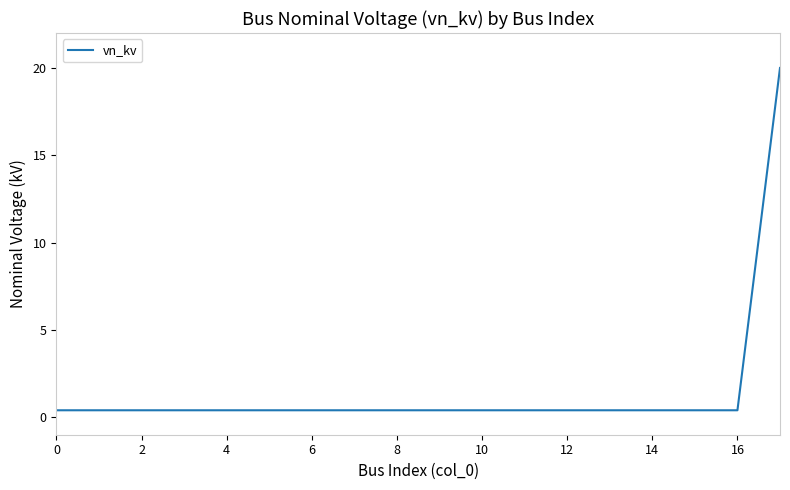

What is the difference between the maximum and minimum values?

19.6